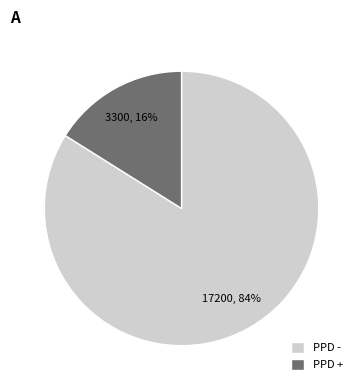

Approximately how many times larger is the value at PPD - compared to PPD +?

5.2